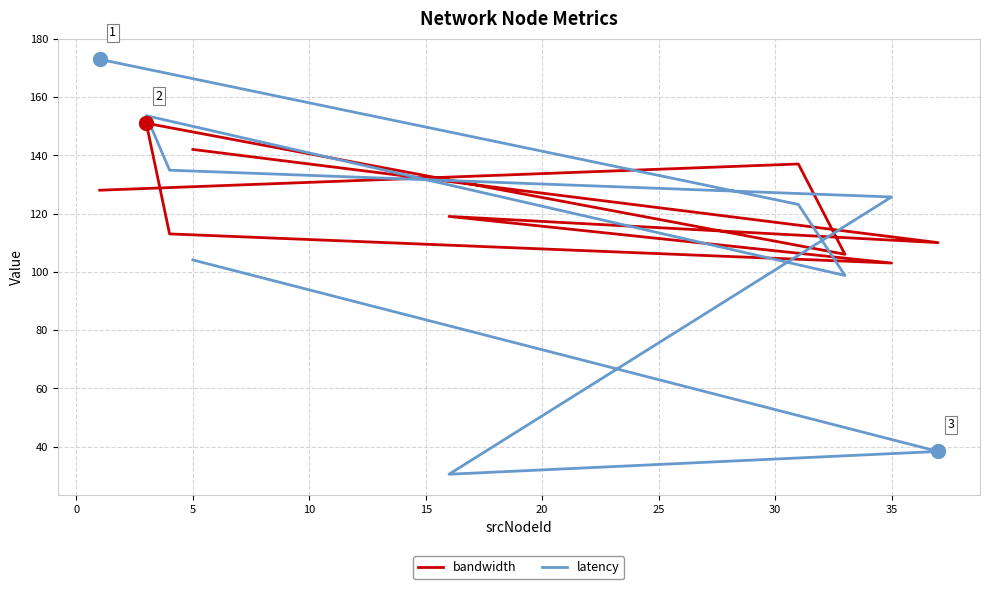

What is the smallest value displayed?

30.5